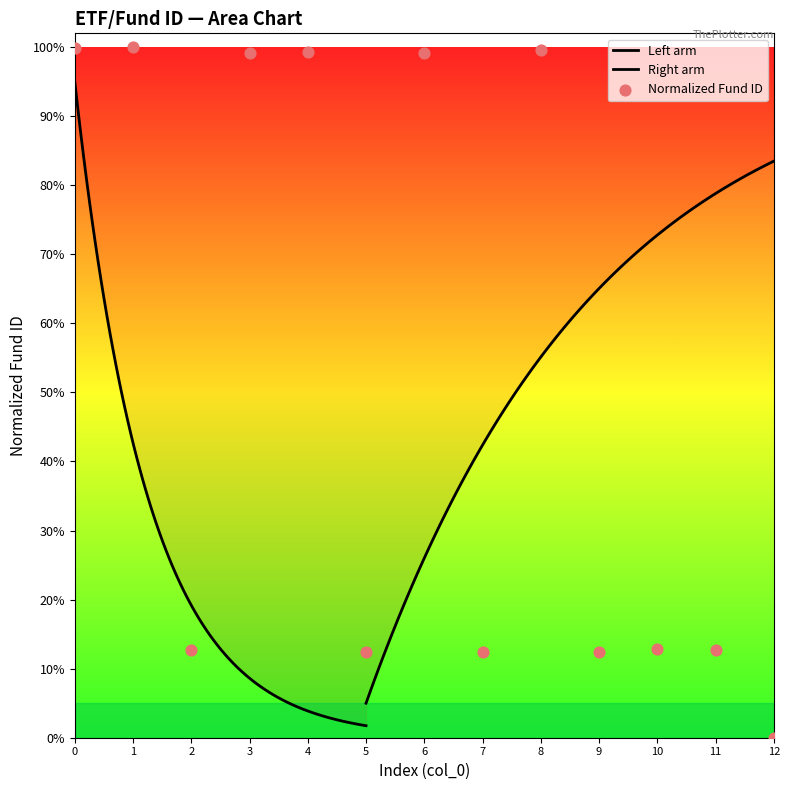

What is the ratio of the value at 8 to the value at 1?

1.0